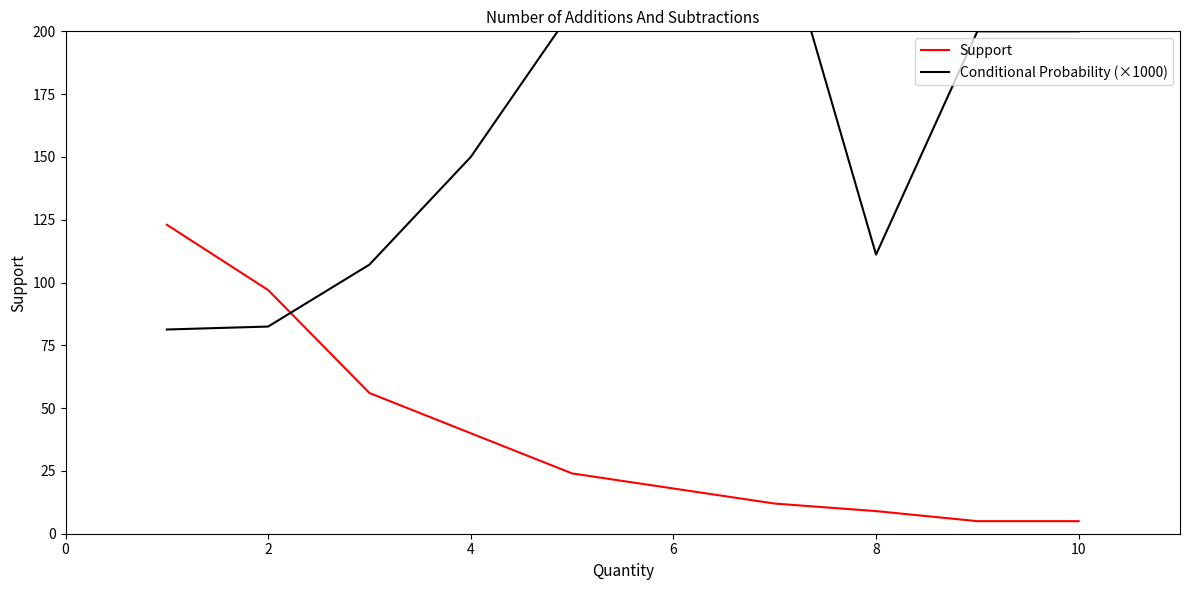

Does the chart have visible grid lines?

No